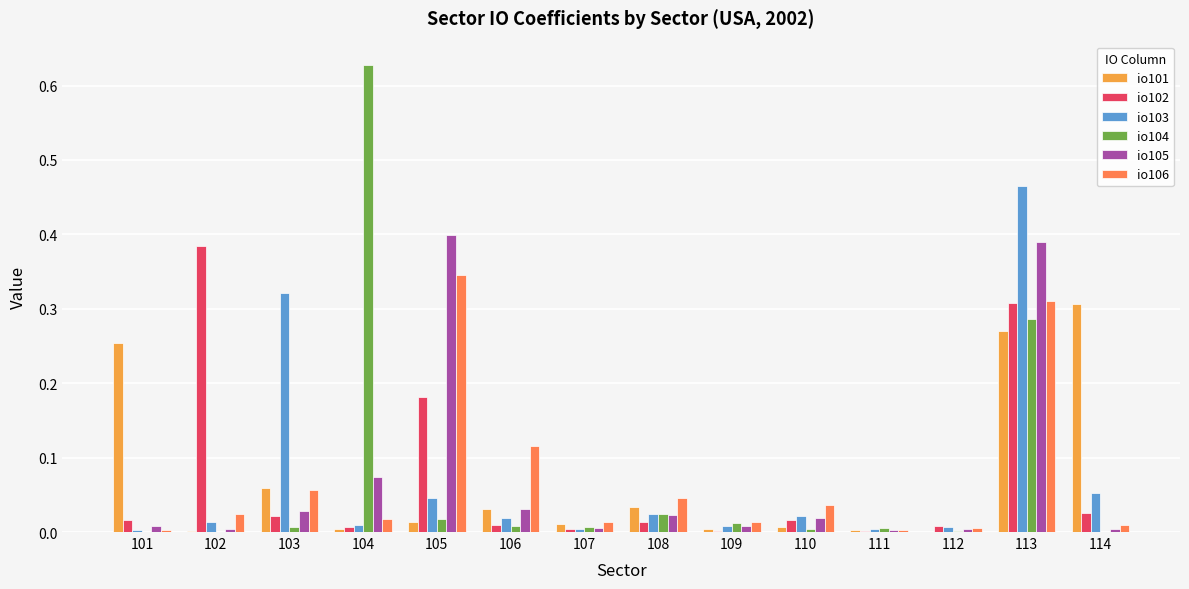

What are all the series names shown in the legend?

io101, io102, io103, io104, io105, io106